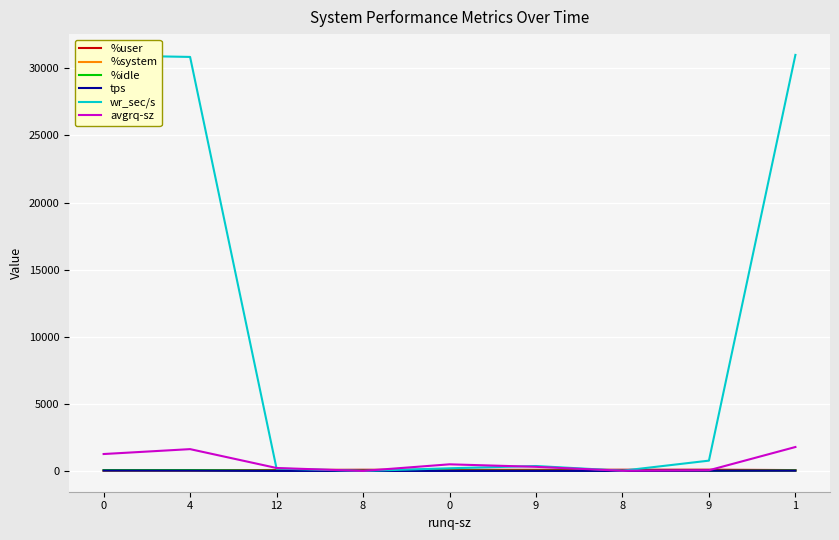

Rank the series by their maximum value, from lowest to highest.

%system, tps, %idle, %user, avgrq-sz, wr_sec/s